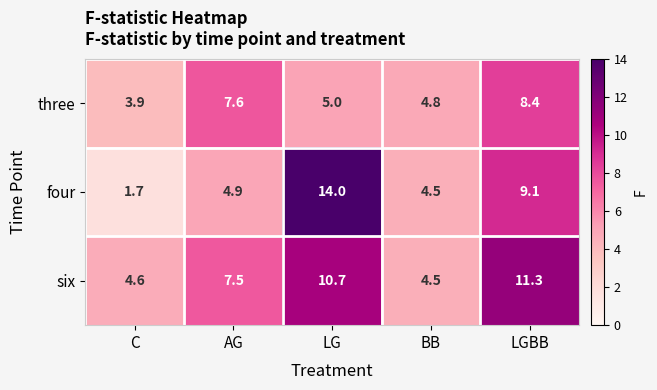

List the series in order of their overall mean, highest first.

six, four, three